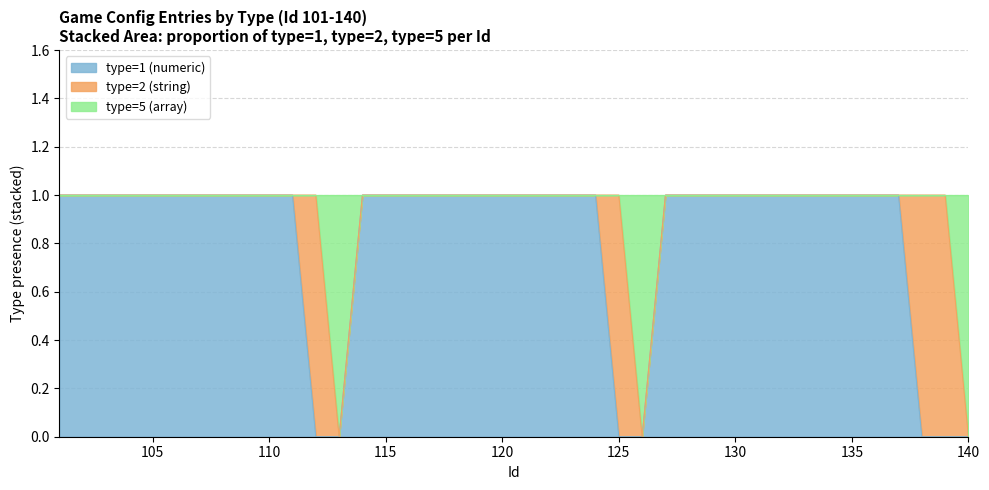

Is it true that type=1 (numeric) equals 1 at 107?

True